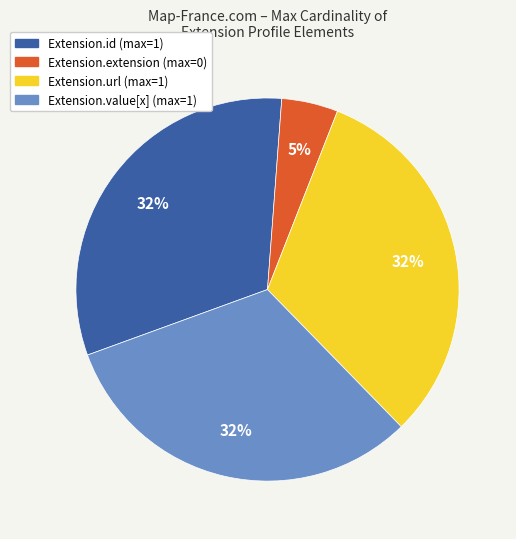

The Extension.url slice represents 32% of the pie. True or false?

True